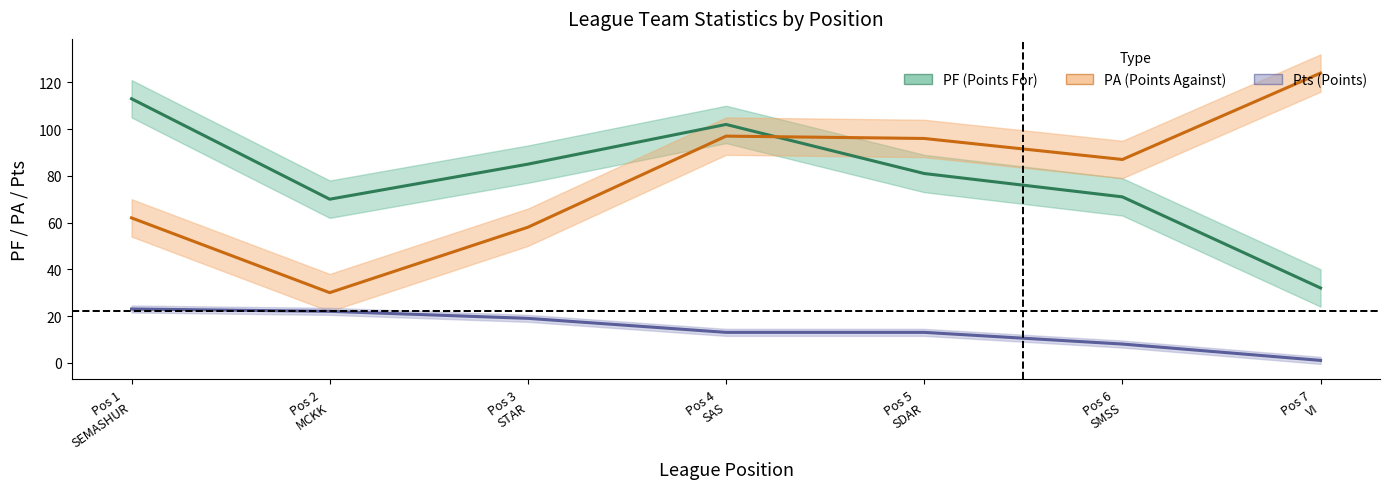

True or false: Pts and PF intersect in this chart.

False